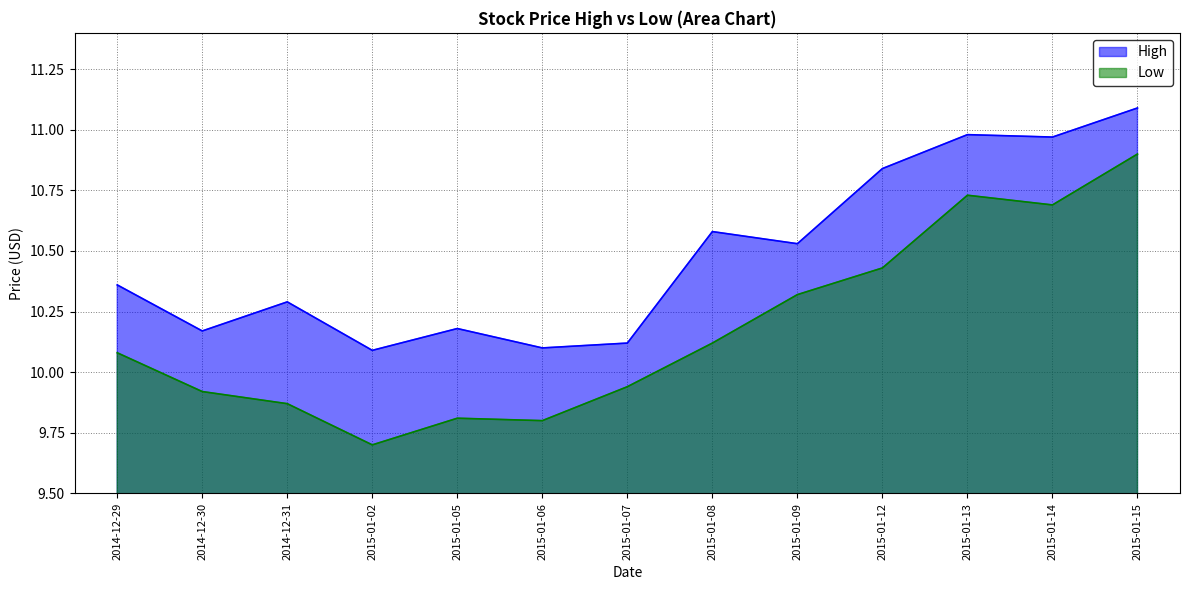

True or false: High and Low intersect in this chart.

False